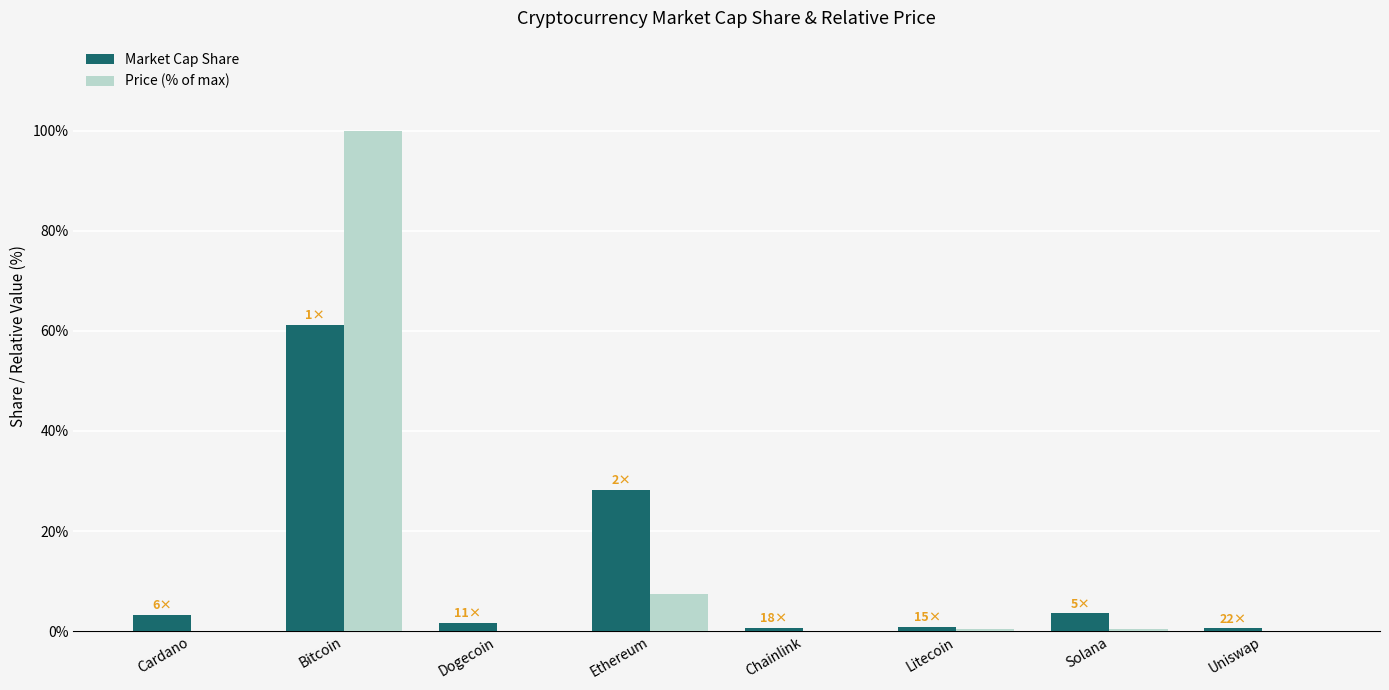

Are the bars horizontal?

No